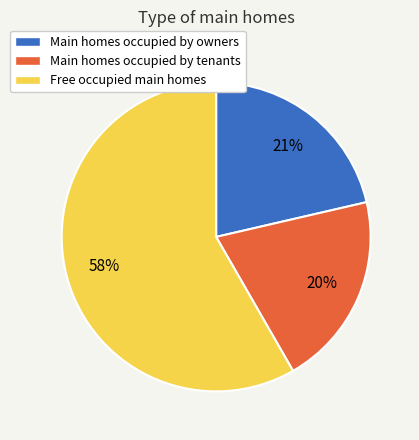

To the nearest percent, what is the difference between the largest and smallest slice percentages?

38%